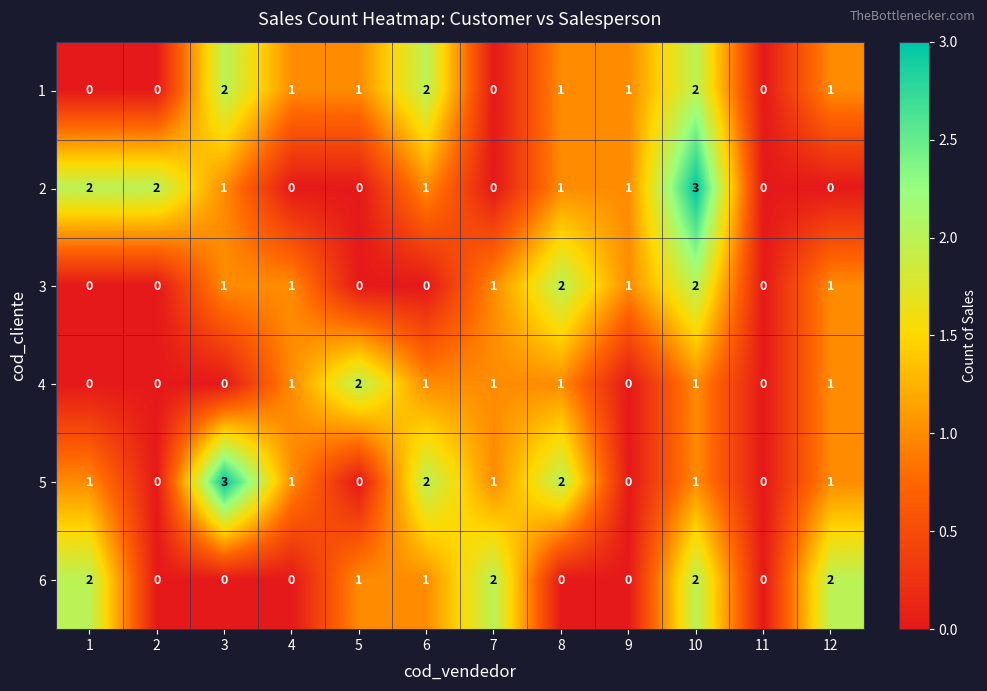

Count the 4 values in the range 0 to 1.

11